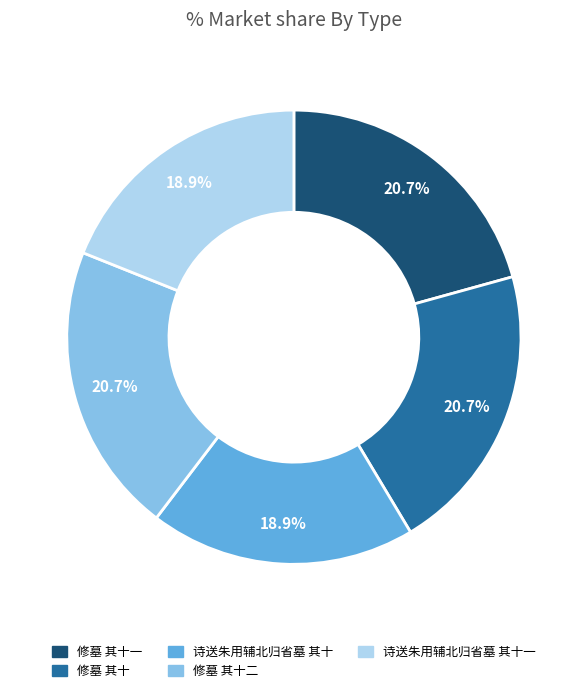

Is there any slice that represents more than half of the pie?

No